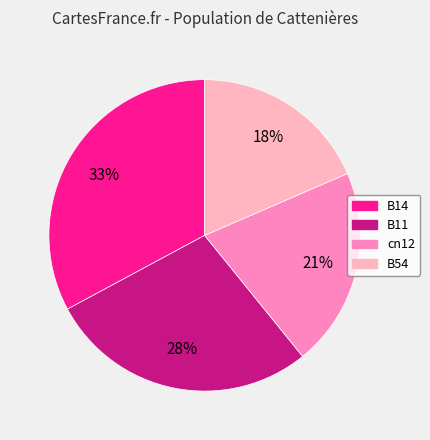

To the nearest percent, what is the average slice percentage?

25%